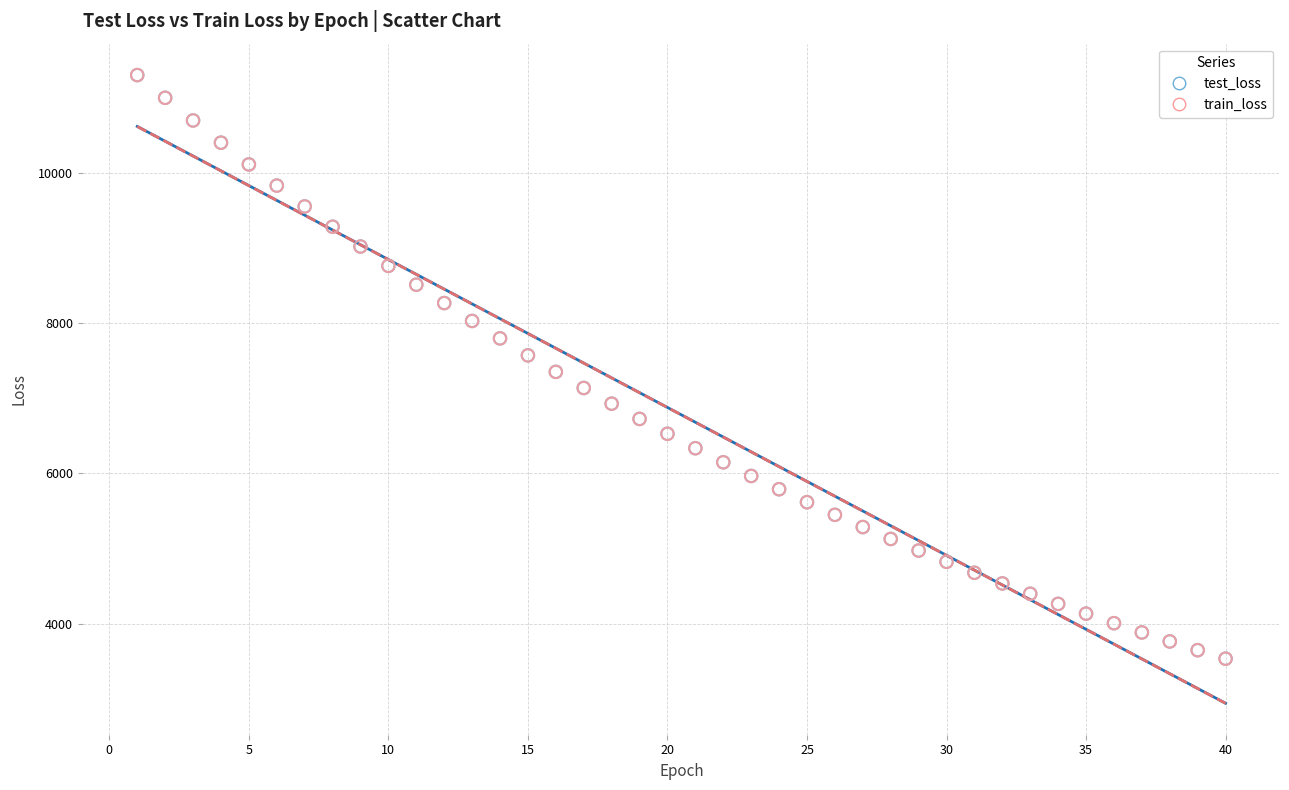

Which series has the widest spread of Y values?

train_loss